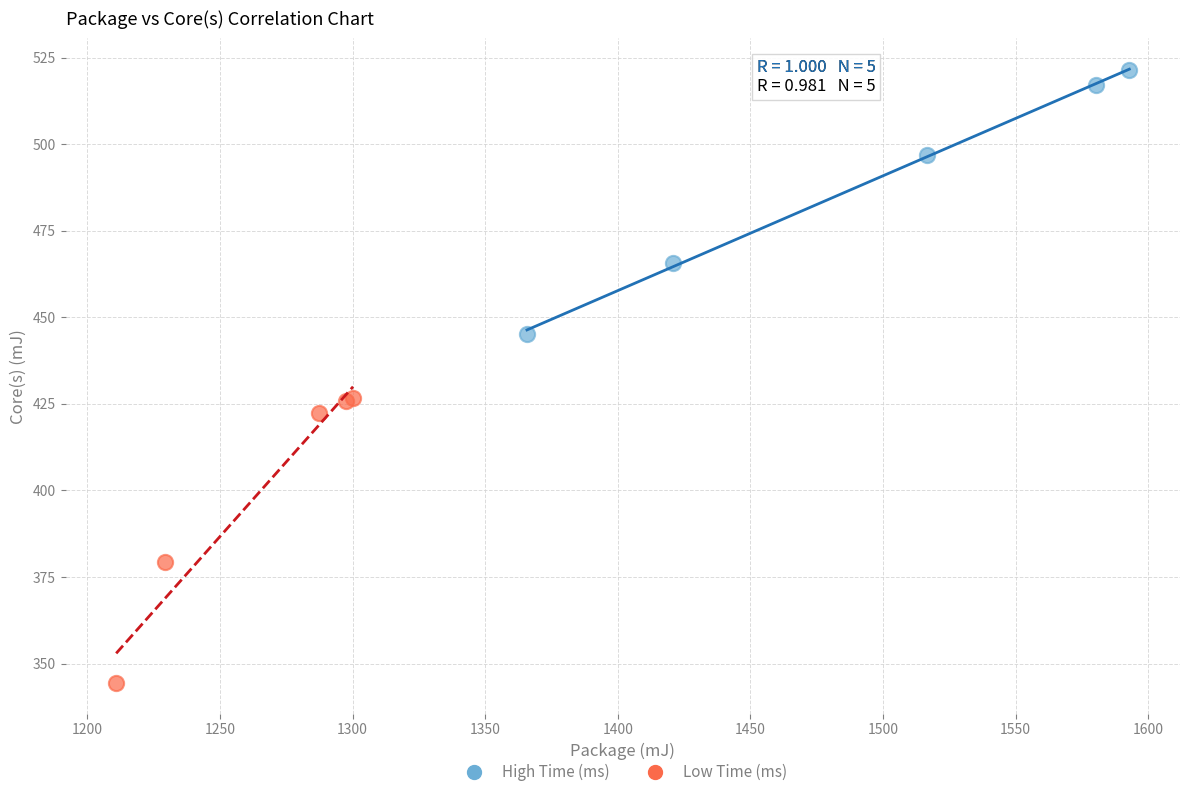

Which series reaches the maximum Y coordinate?

High Time (ms)